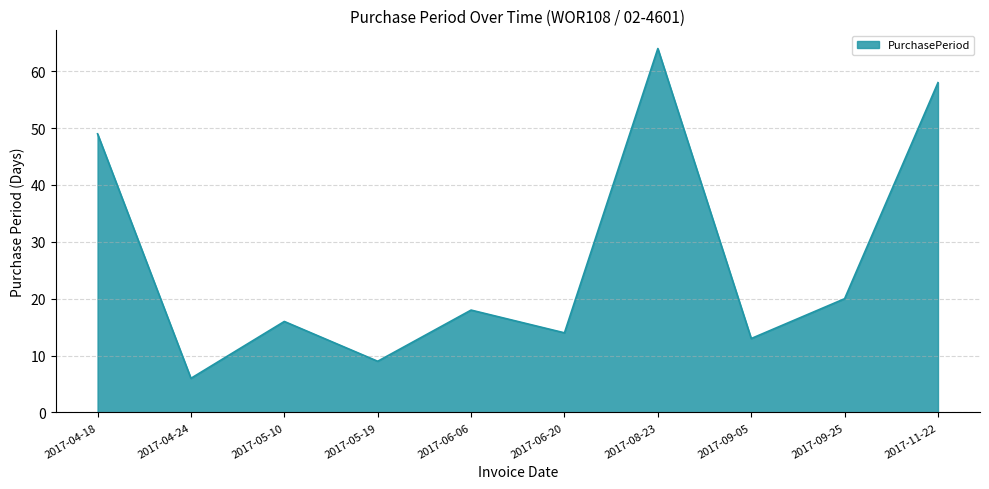

What position from the left is 2017-08-23?

7